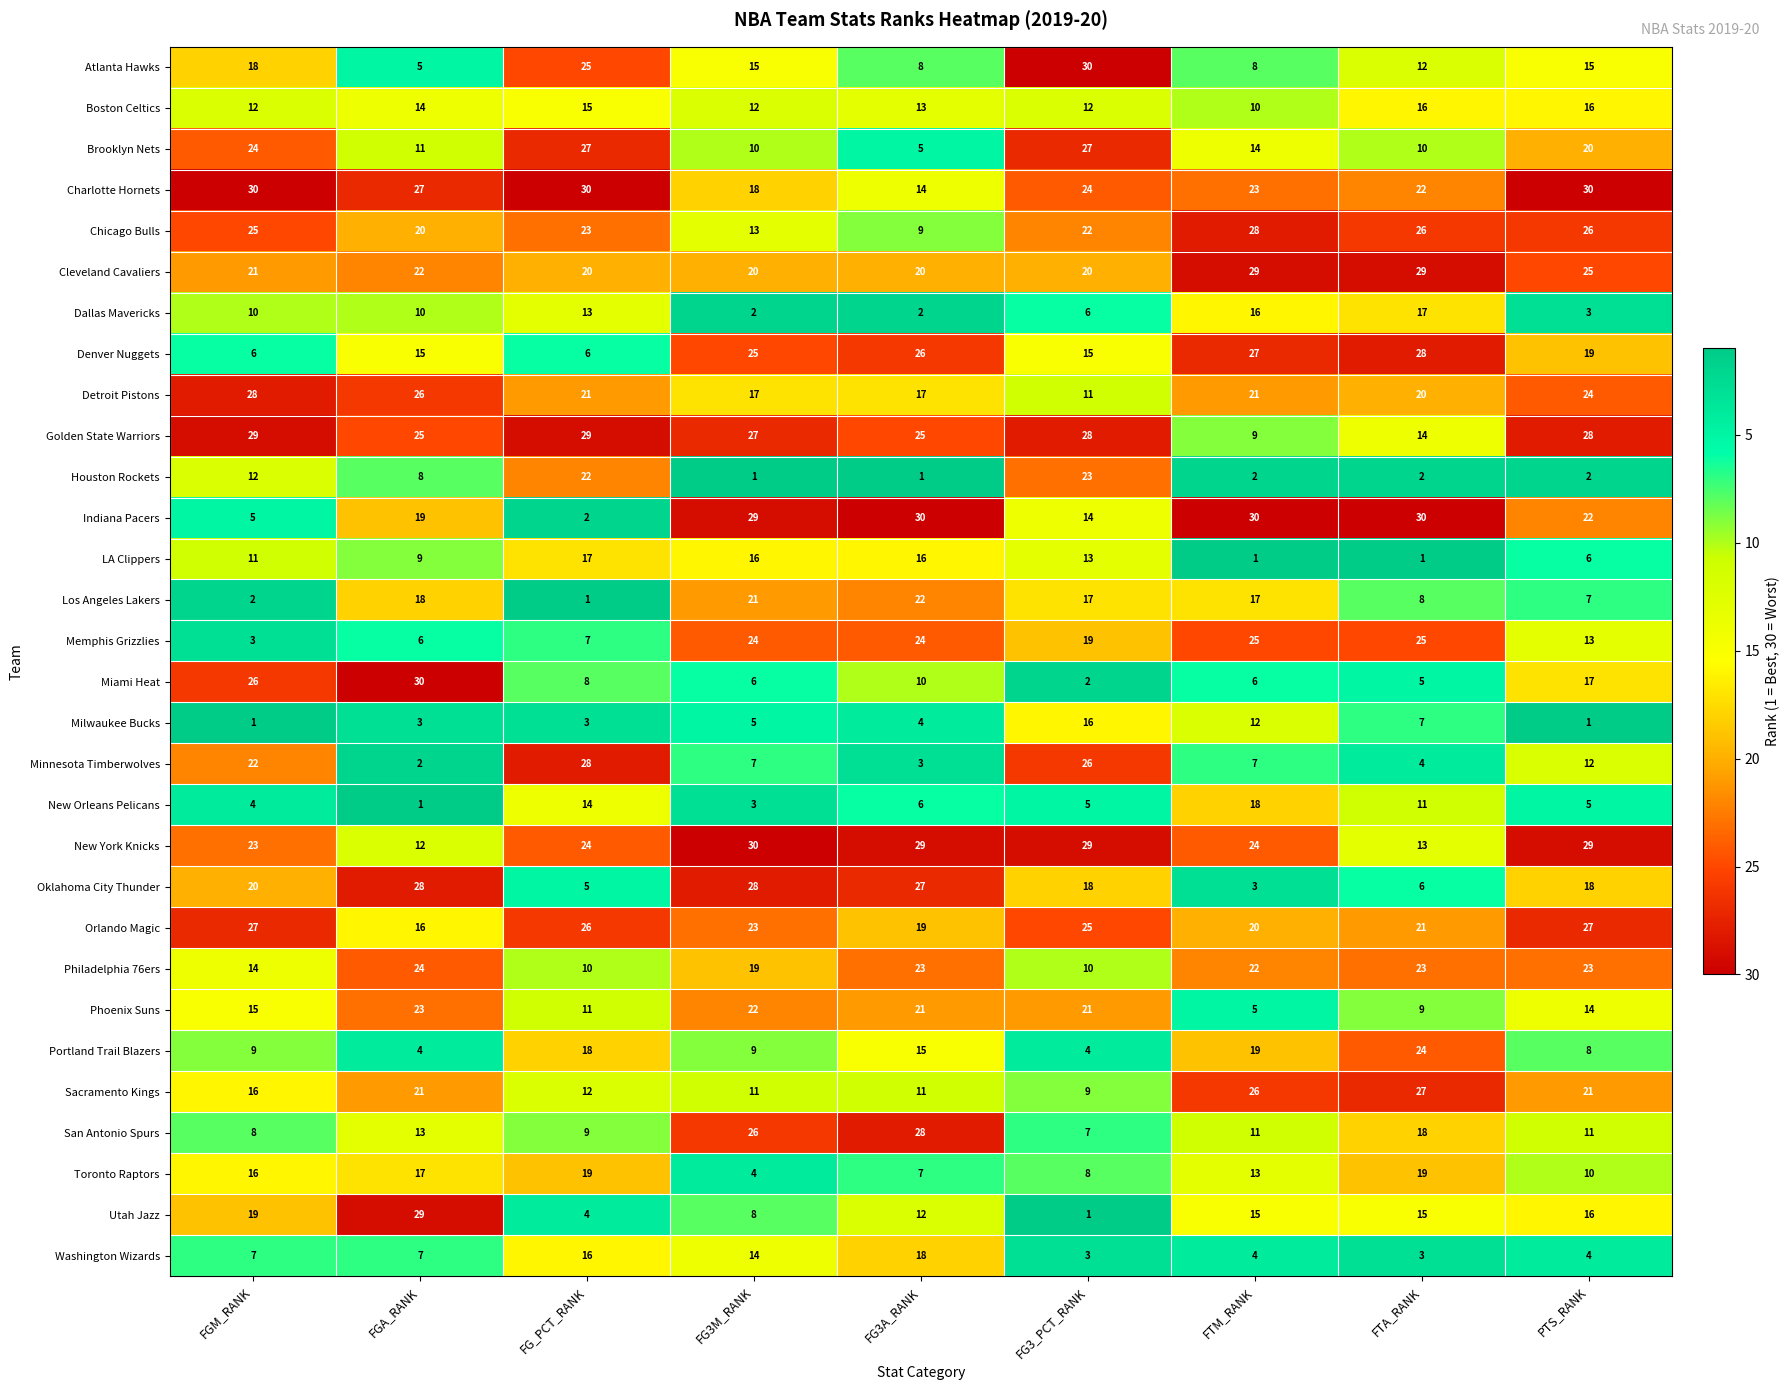

At how many categories does at least one series exceed 28?

9